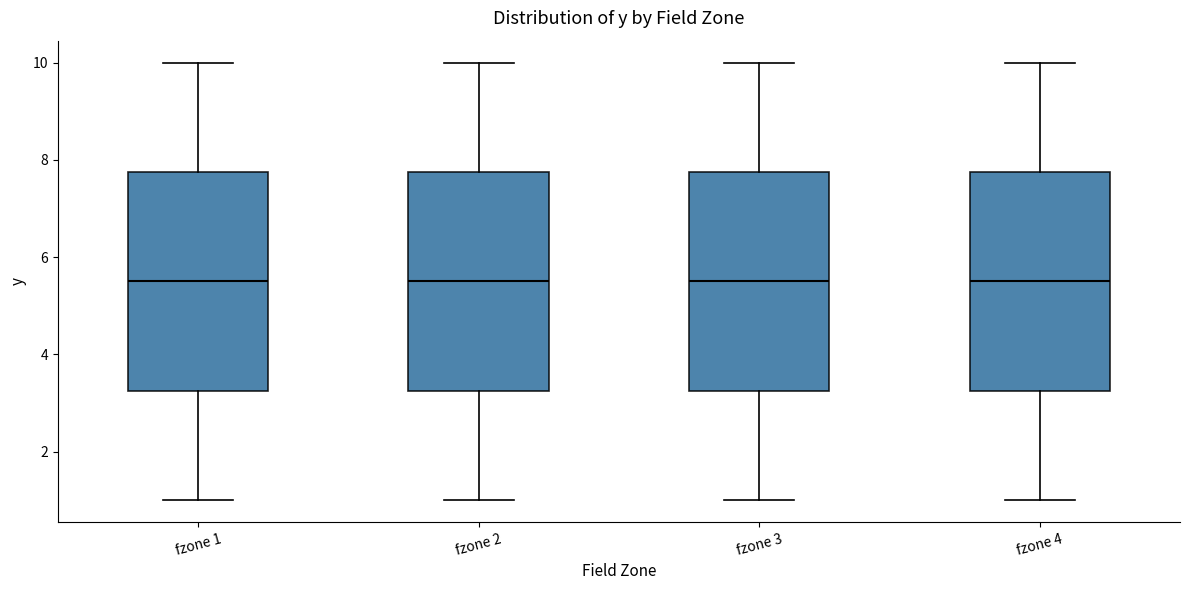

Reading left to right, transcribe this box plot: for each box, give where its median line is, the range the box spans, and where its two whiskers end, as read against the y-axis. The values are not printed on the chart, so give them approximately, as read against the axis.

fzone 1: median 5.6, box 3.2 to 7.8, whiskers 1.0 to 10.0
fzone 2: median 5.6, box 3.2 to 7.8, whiskers 1.0 to 10.0
fzone 3: median 5.6, box 3.2 to 7.8, whiskers 1.0 to 10.0
fzone 4: median 5.6, box 3.2 to 7.8, whiskers 1.0 to 10.0